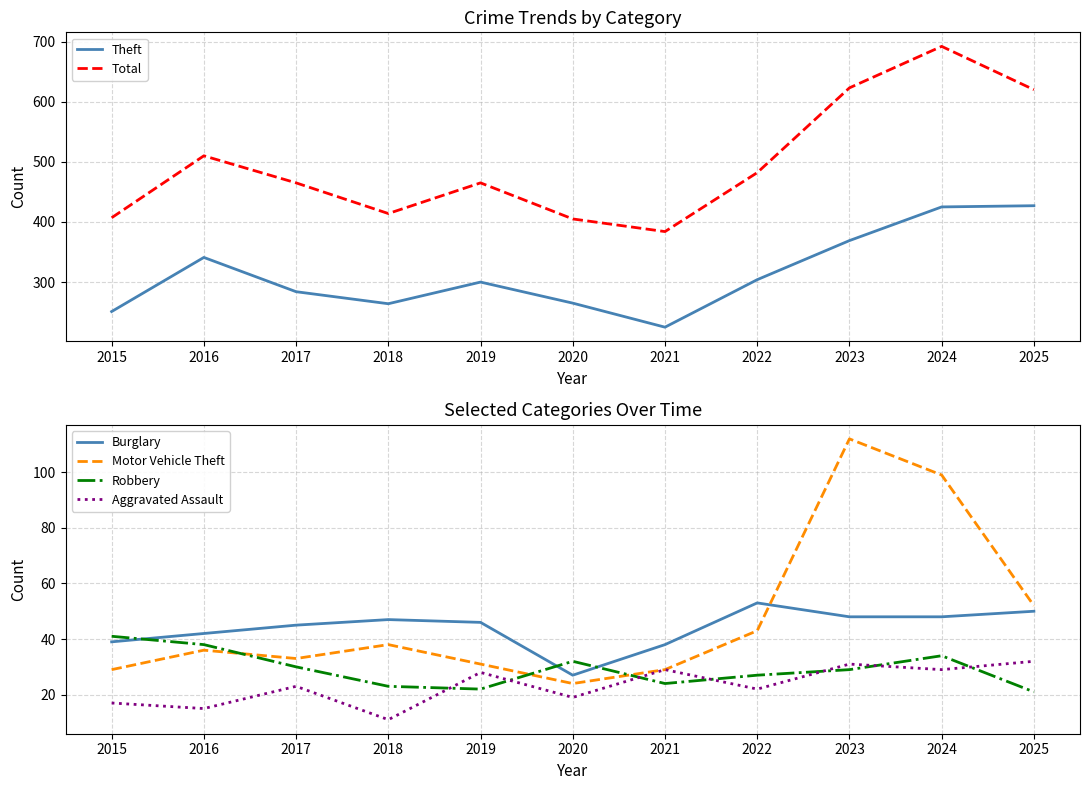

At which label does Theft reach its peak?

2025